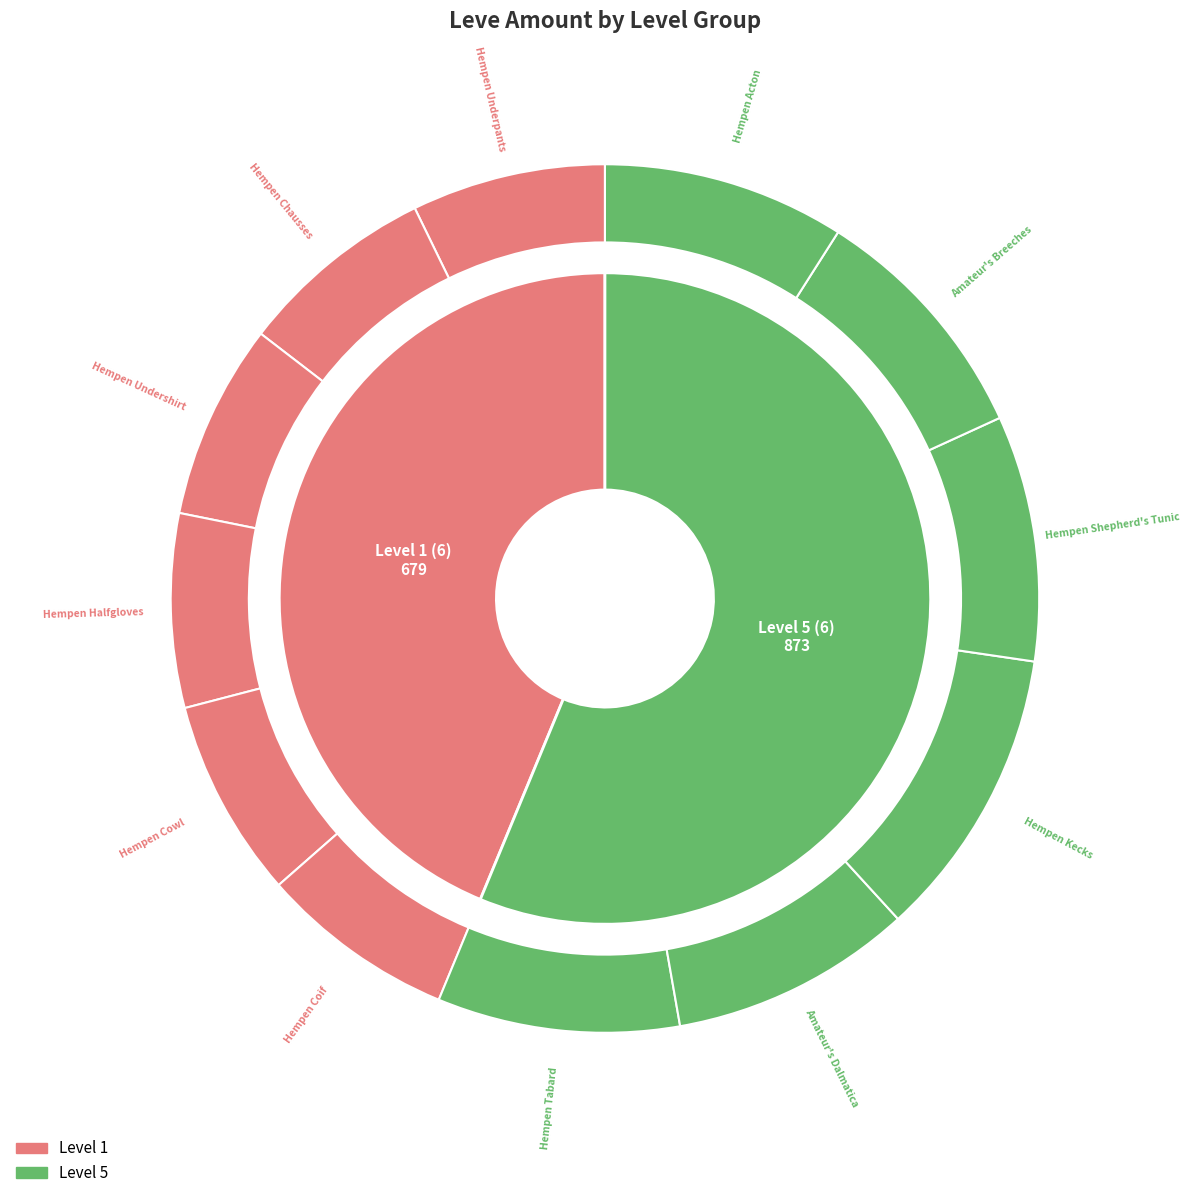

To the nearest percent, what is the average slice percentage?

8%